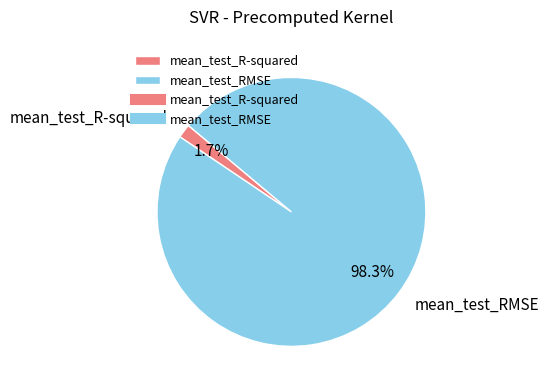

Is it true that mean_test_RMSE is 98% of the pie?

True